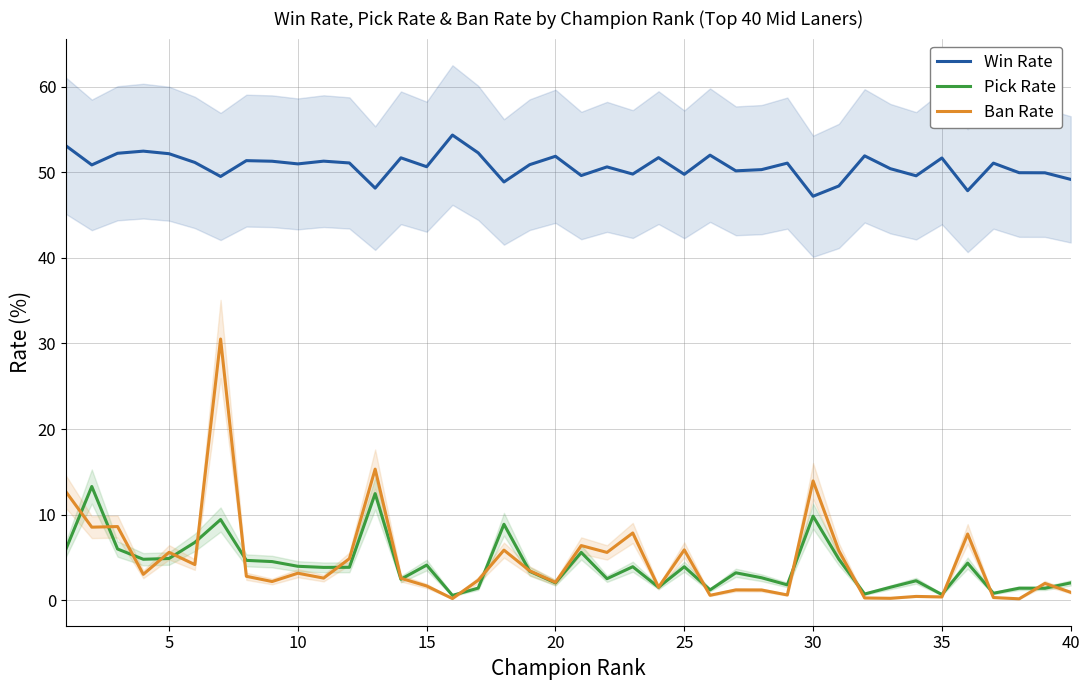

True or false: Pick Rate and Win Rate intersect in this chart.

False